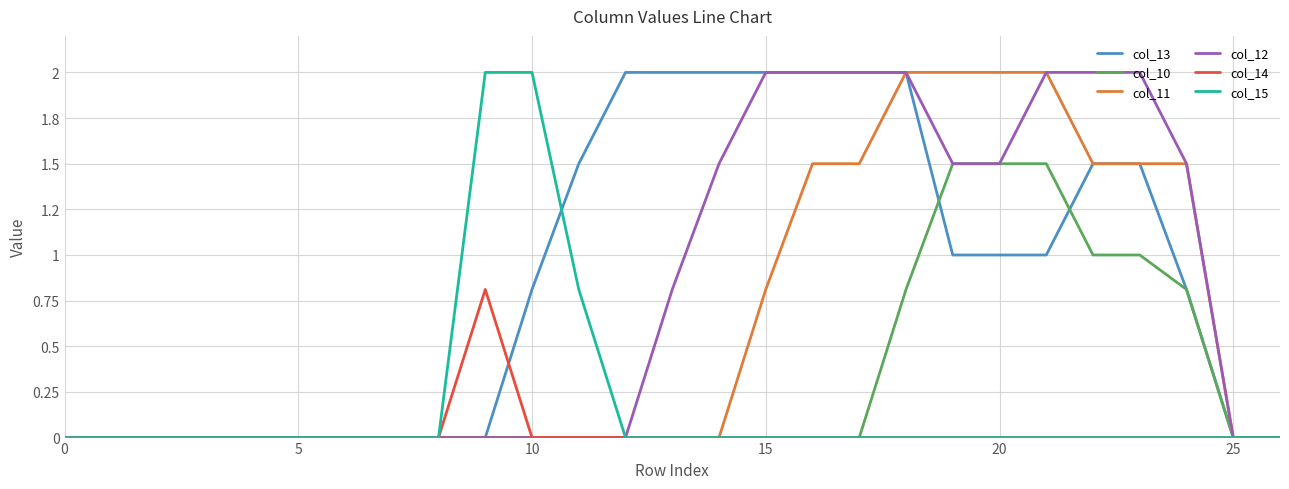

What are all the series names shown in the legend?

col_13, col_10, col_11, col_12, col_14, col_15